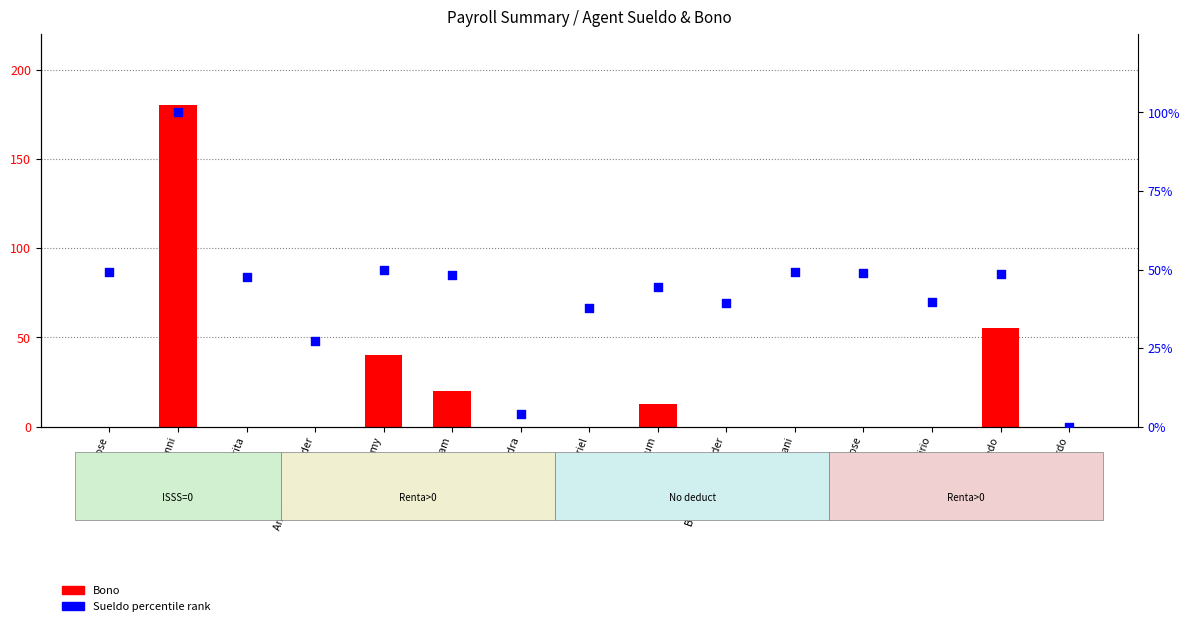

At which category is the sum across all series the highest?

Alexis Giovanni